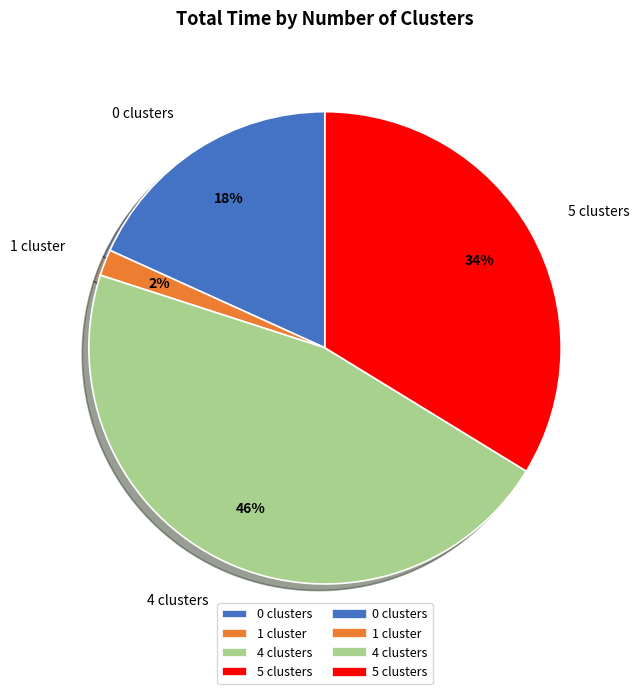

Count the number of slices in the pie.

4